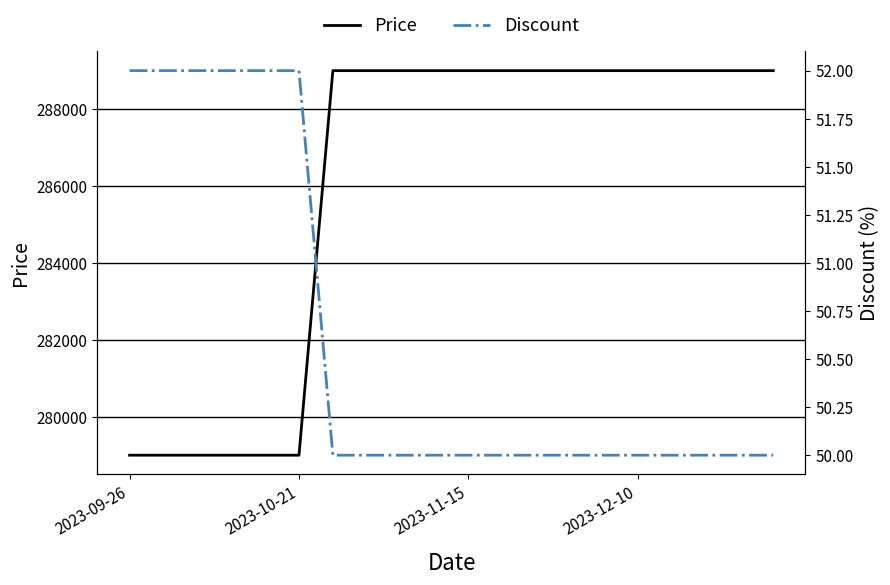

What is the minimum value for Price?

279000